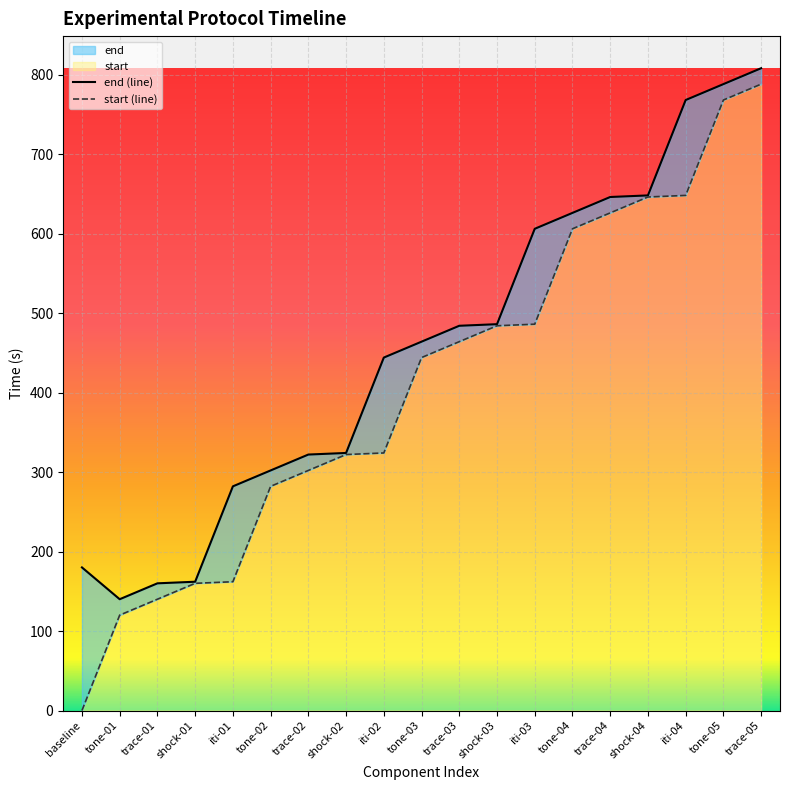

What is the label of the 5th point from the left?

iti-01